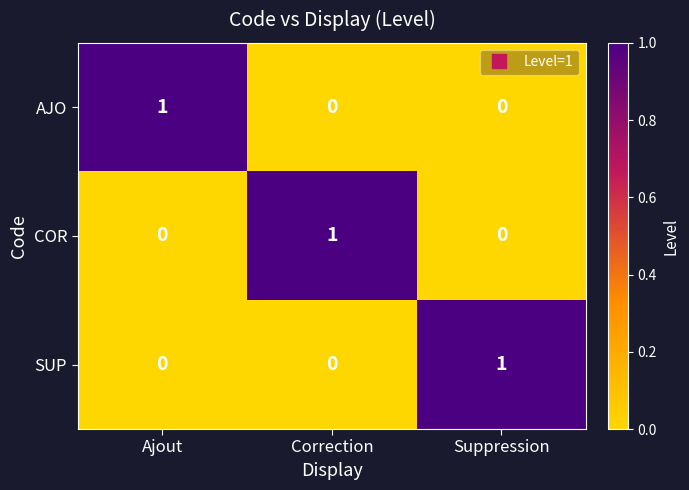

At how many categories does at least one series exceed 0?

3